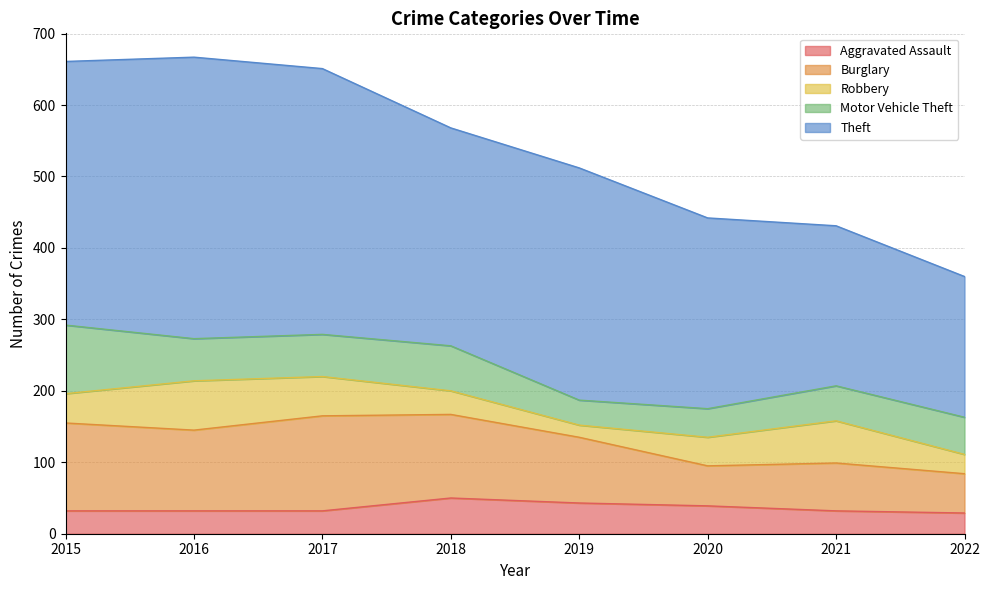

True or false: Motor Vehicle Theft has a value of 12 at 2020.

False